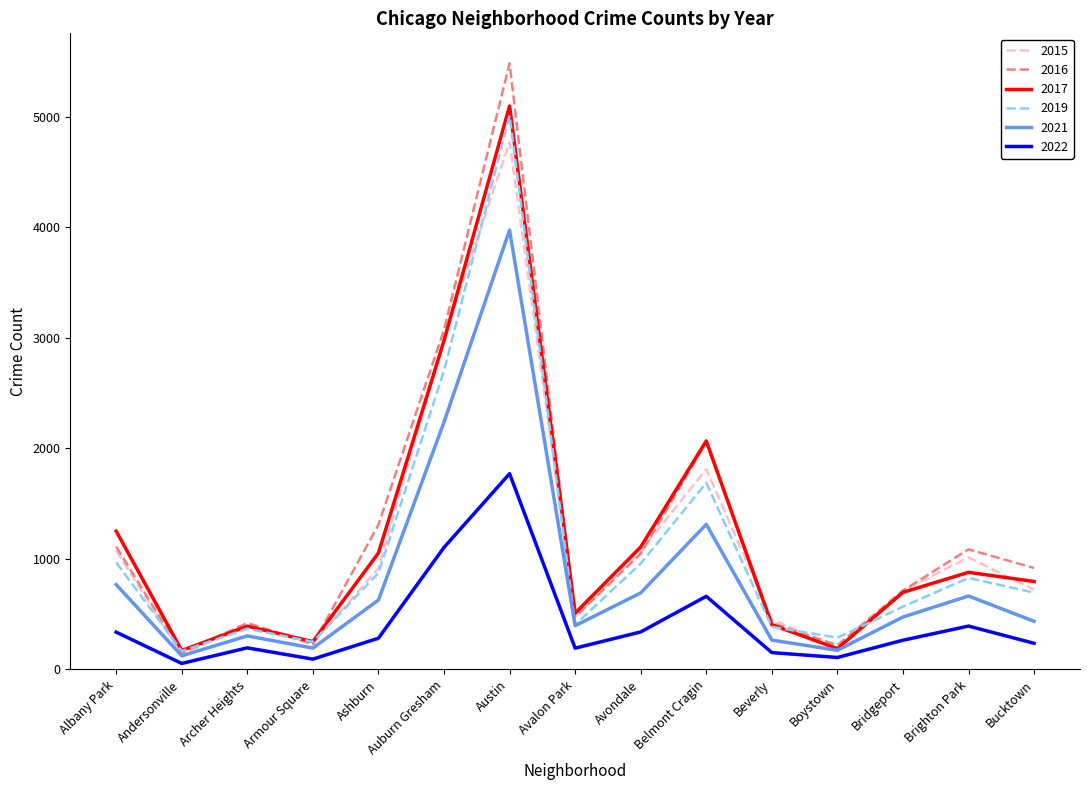

What is the maximum value shown in the chart?

5481